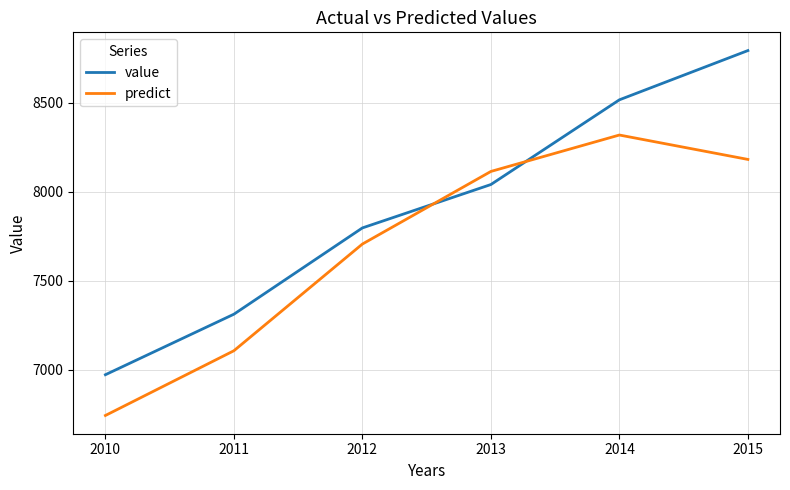

True or false: value has a value of 9803.1 at 2010.

False